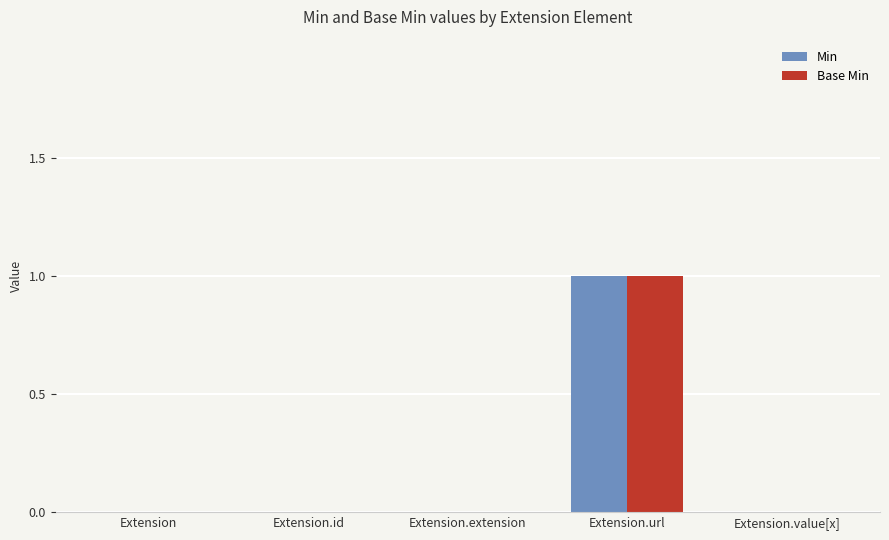

Reading left to right, what are all the values shown in this chart?

Min: 0	0	0	1	0
Base Min: 0	0	0	1	0